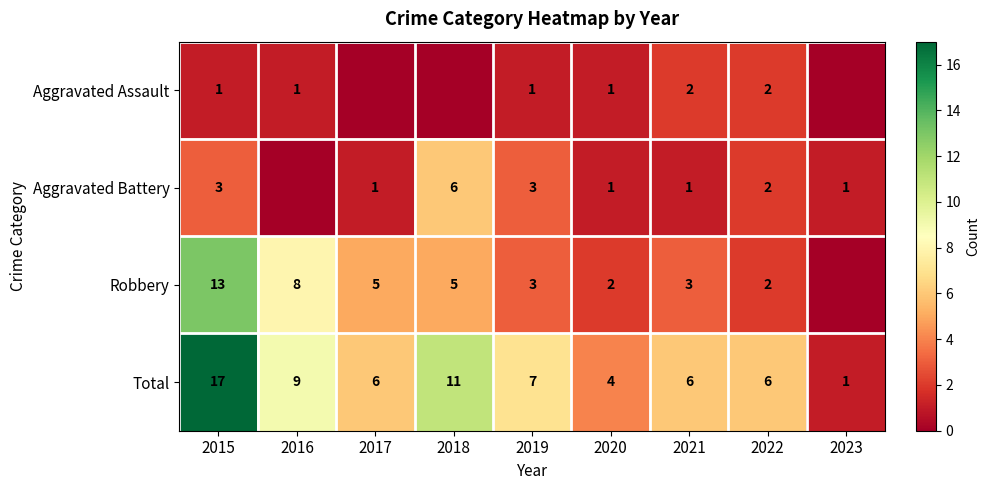

Which label corresponds to the smallest value in the chart?

2017